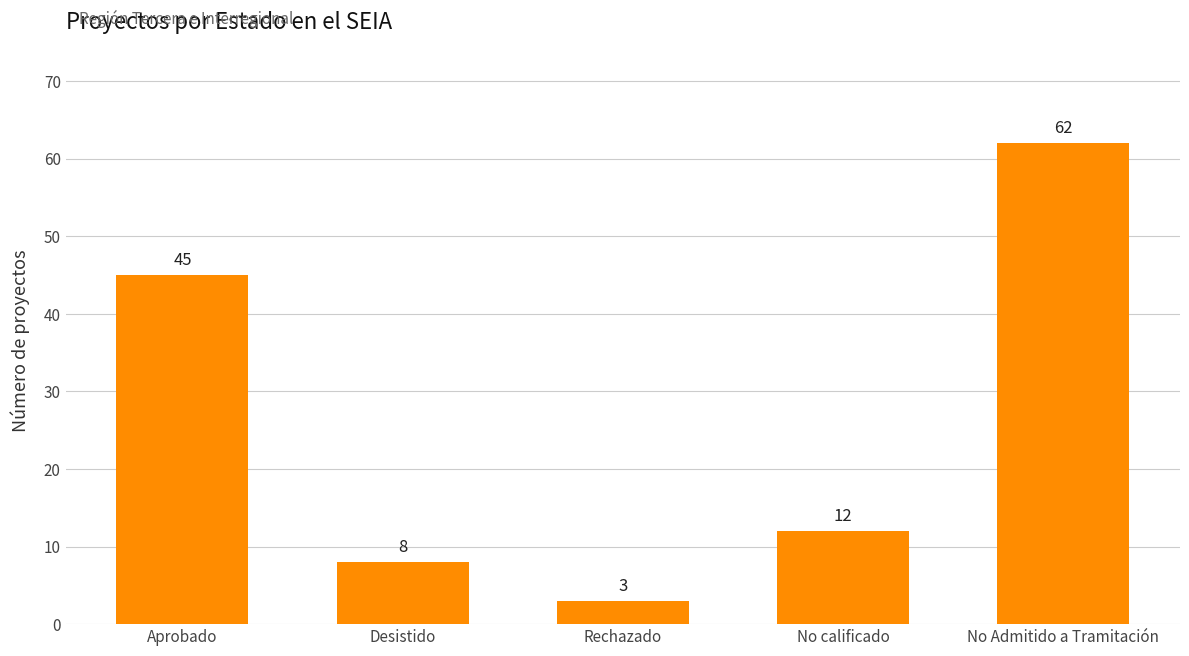

What is the label of the 2nd bar from the left?

Desistido